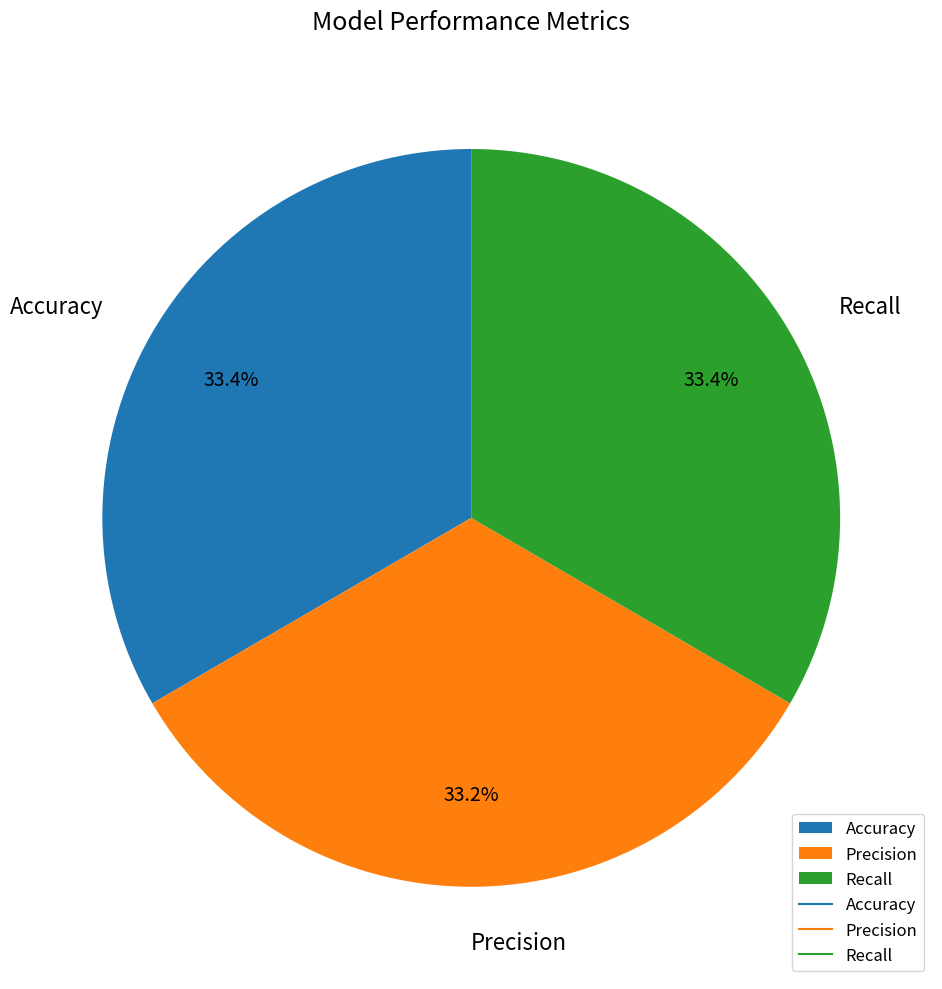

How many segments does this pie chart have?

3